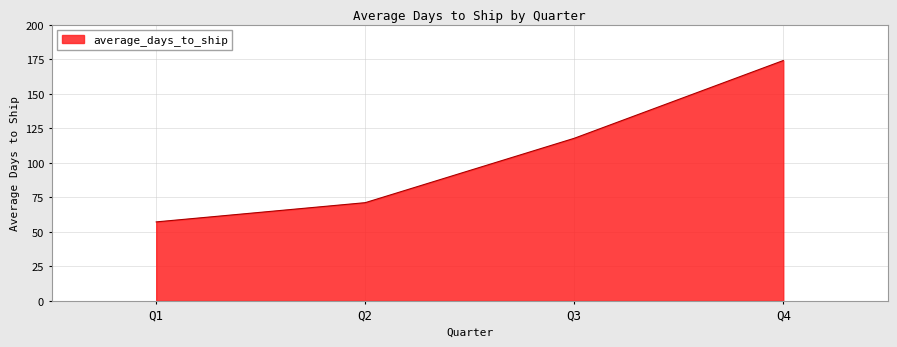

Approximately how many times larger is the value at Q1 compared to Q3?

0.5